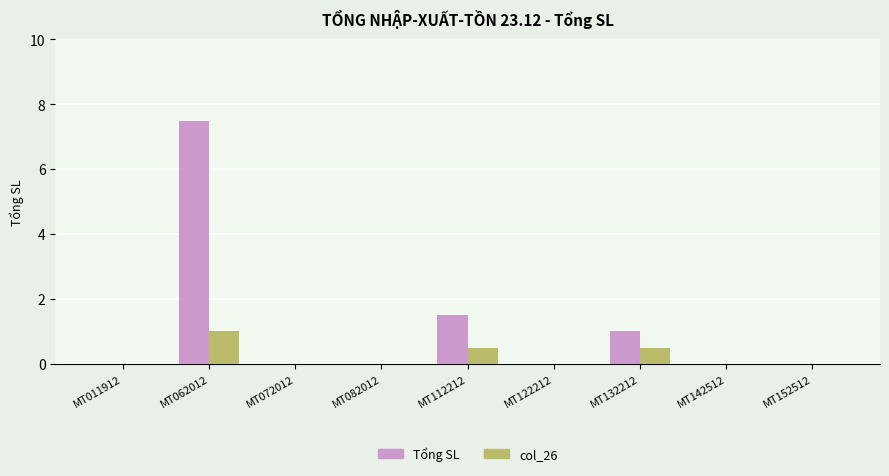

How many groups of bars are there?

9